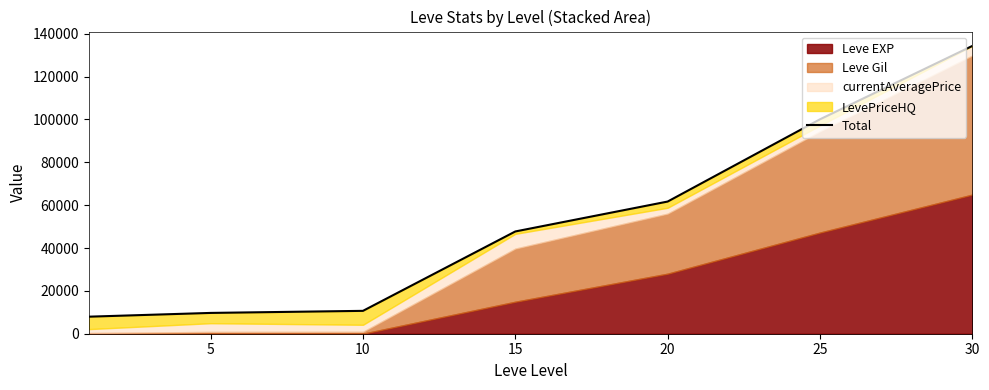

Reading right to left, extract all data points from this chart.

134295	100059	61679	47722	10673	9708	7952